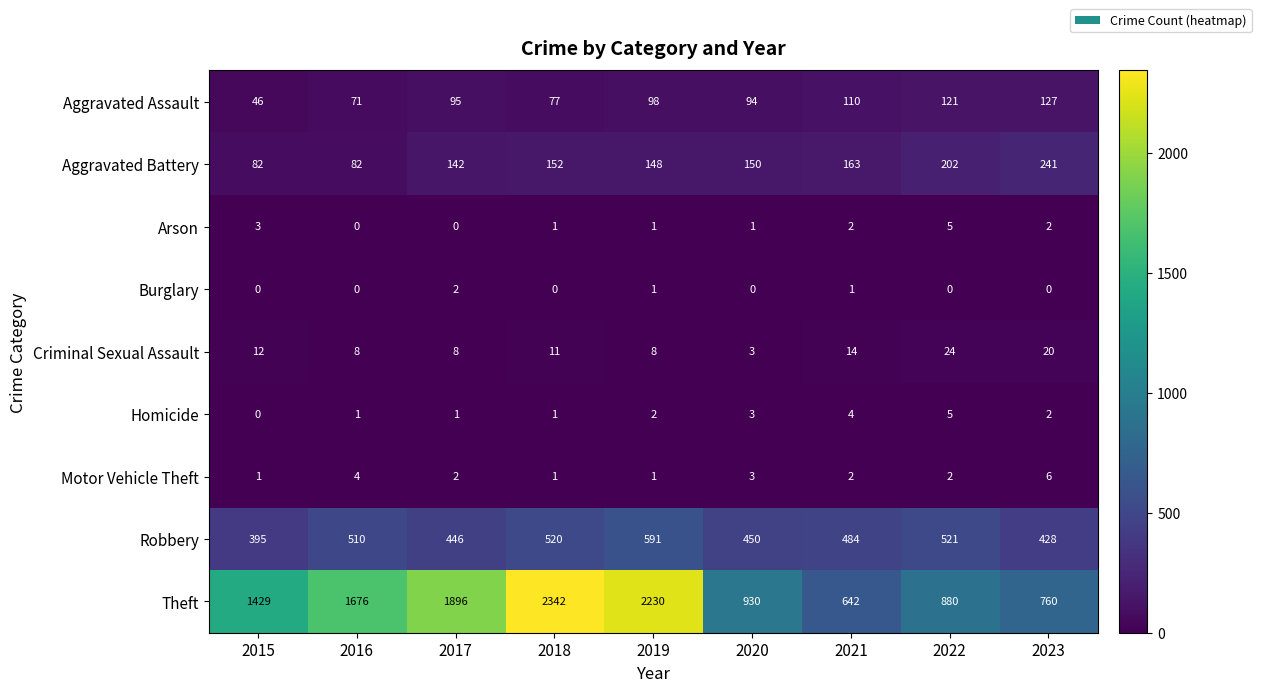

At which label is Theft closest to 1492?

2015